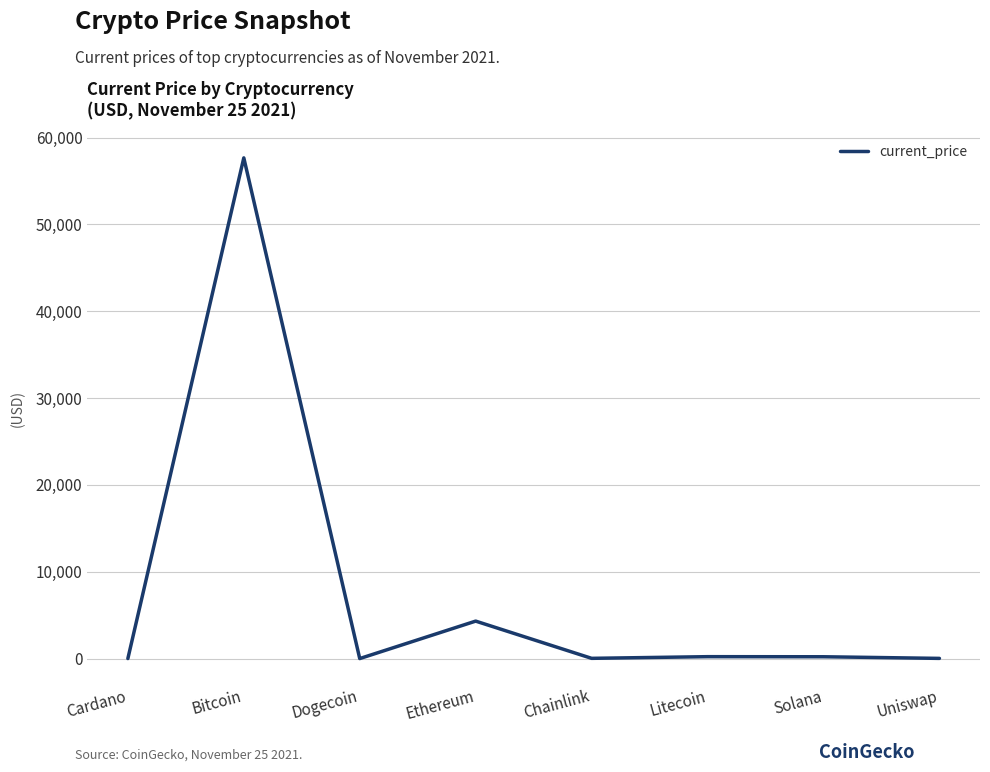

How many interior local peaks (higher than both neighbors) does the data have?

3